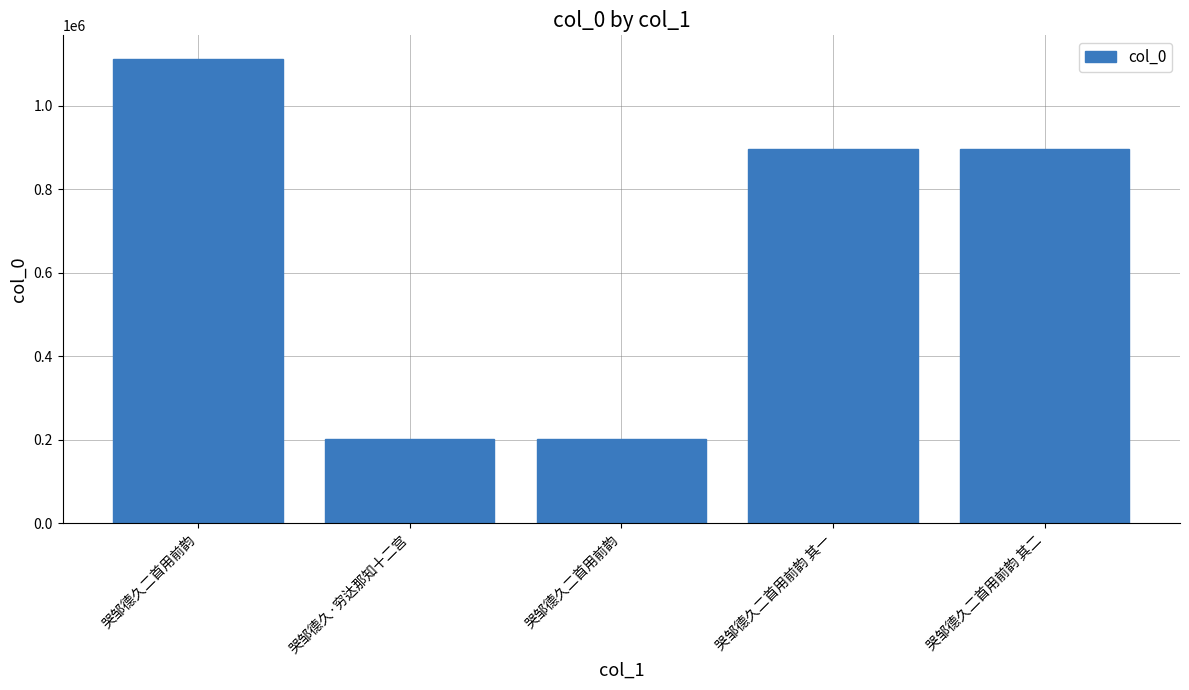

Count the number of data series in this chart.

1